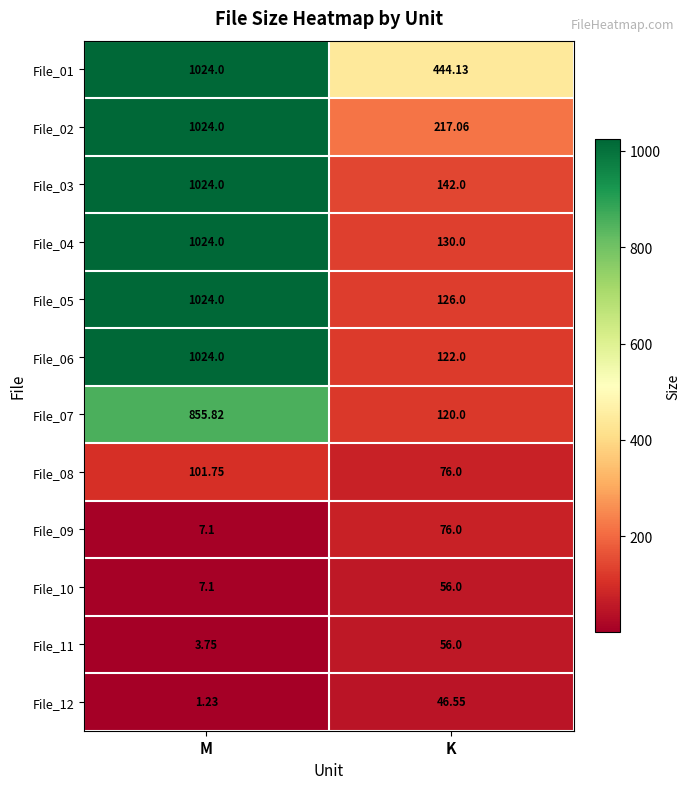

At which category is the sum across all series the highest?

M